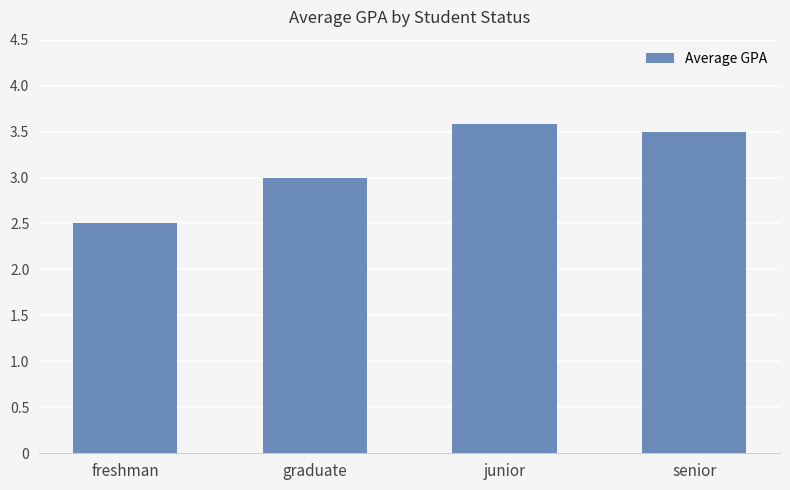

At which category does the chart reach its minimum across all series?

freshman